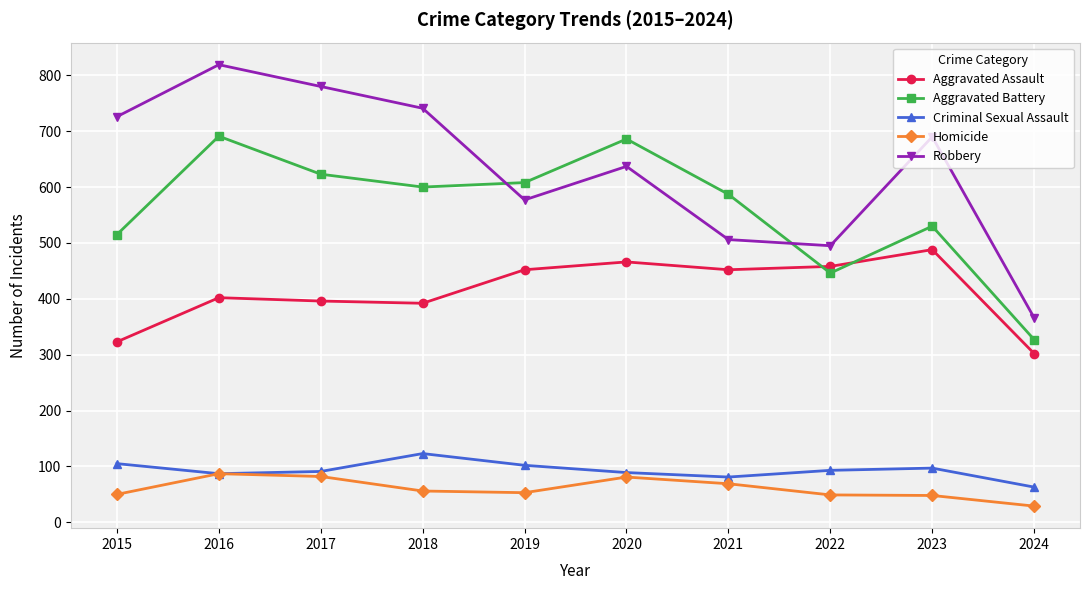

Which series has the largest range (max minus min)?

Robbery